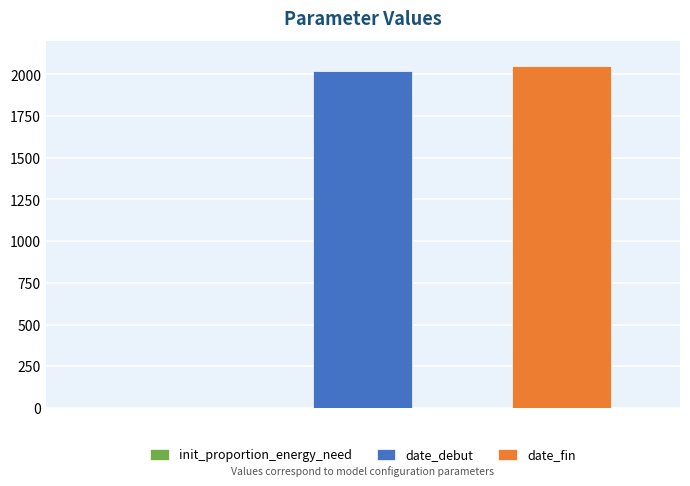

What is the maximum value shown in the chart?

2050.0